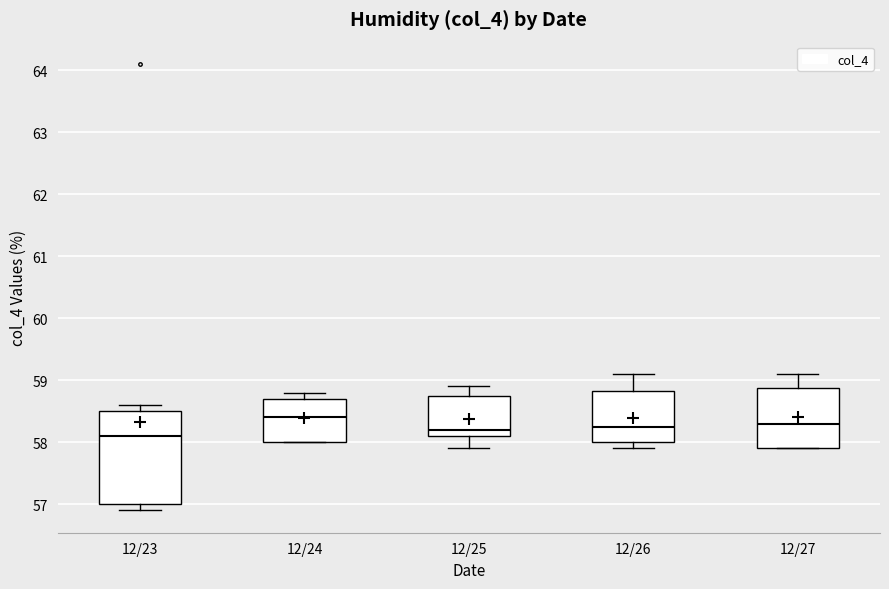

Reading left to right, transcribe this box plot: for each box, give where its median line is, the range the box spans, and where its two whiskers end, as read against the y-axis. The values are not printed on the chart, so give them approximately, as read against the axis.

12/23: median 58.1, box 57.0 to 58.5, whiskers 56.9 to 58.6
12/24: median 58.4, box 58.0 to 58.7, whiskers 58.0 to 58.8
12/25: median 58.2, box 58.1 to 58.8, whiskers 57.9 to 58.9
12/26: median 58.3, box 58.0 to 58.8, whiskers 57.9 to 59.1
12/27: median 58.3, box 57.9 to 58.9, whiskers 57.9 to 59.1